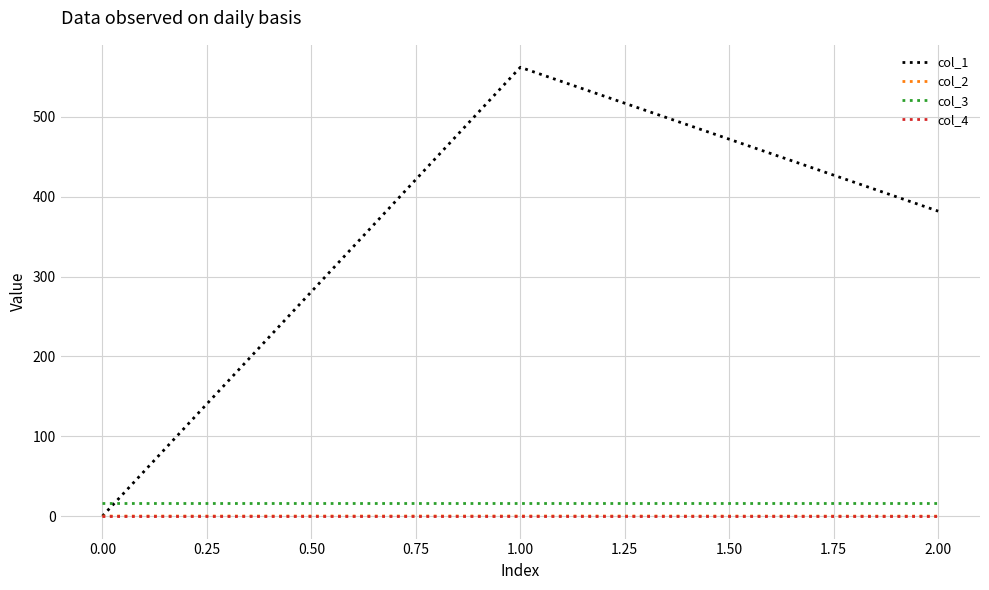

Is it true that col_1 equals 0.0 at 0.00?

True